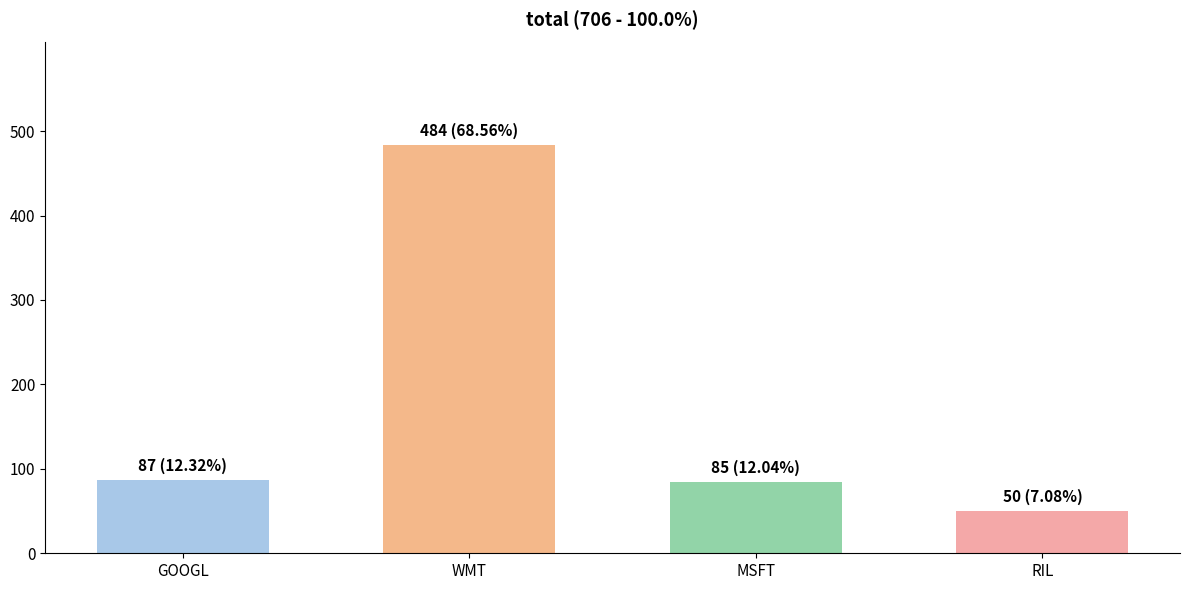

Does the chart contain stacked bars?

No